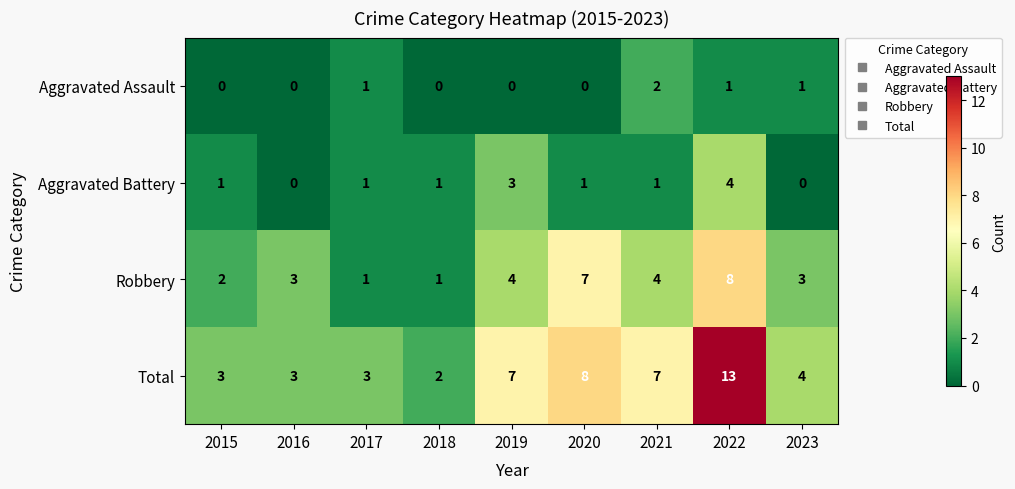

The value of Total at 2016 is 1. True or false?

False